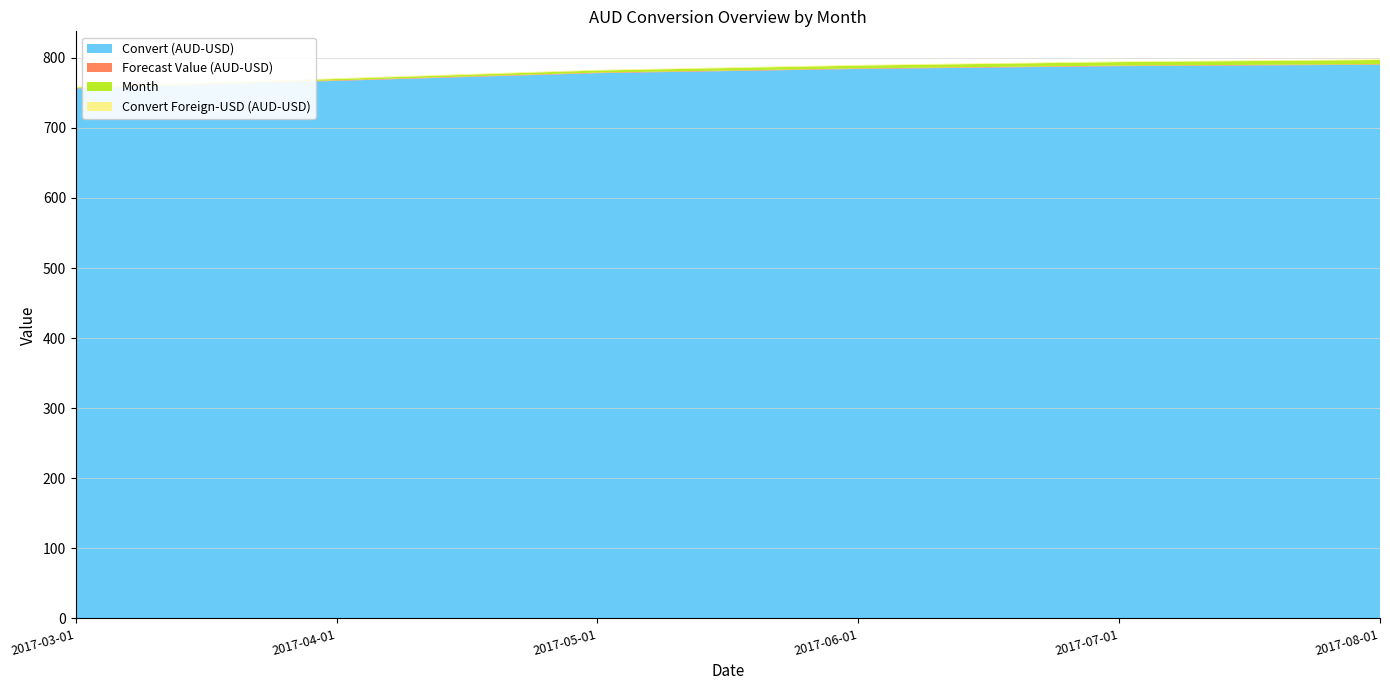

What is the maximum value for Convert (AUD-USD)?

790.0